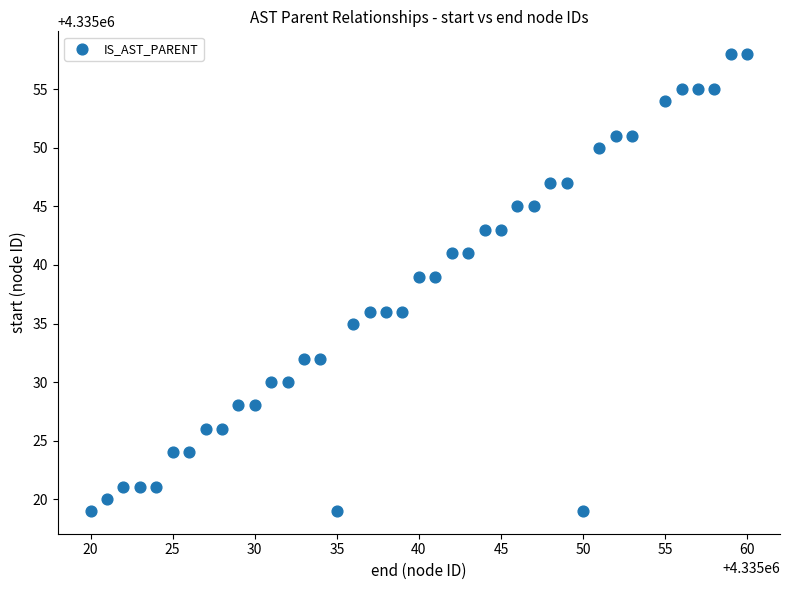

What is the range of Y values (max minus min)?

39